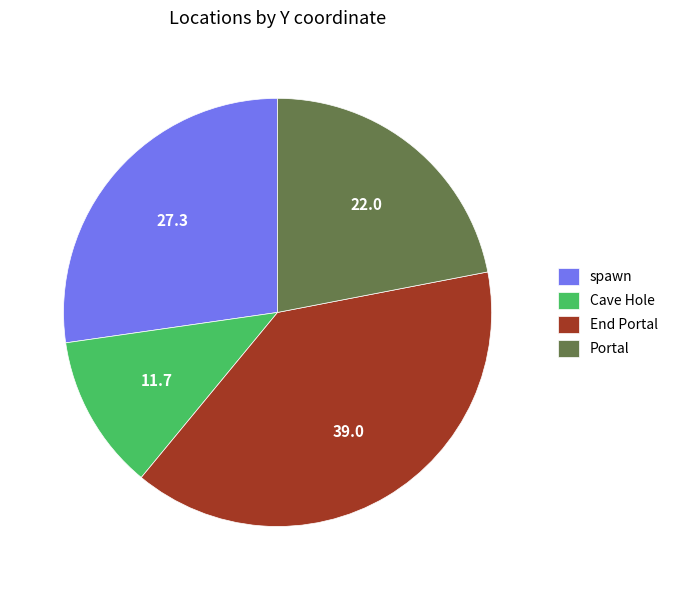

True or false: Portal accounts for 22% of the total.

True